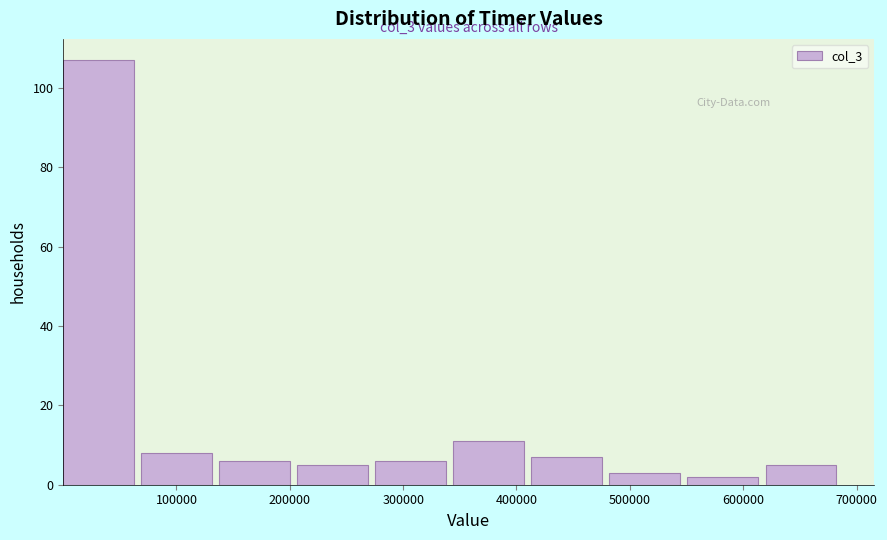

Over which range of the x-axis is the bar tallest?

0 to 70000